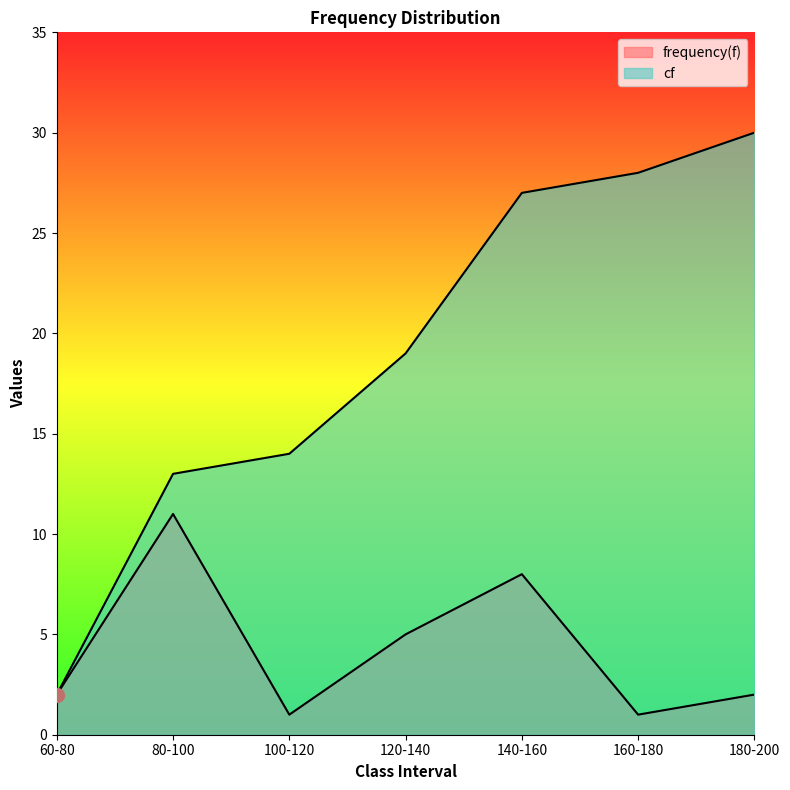

What position from the right is 100-120?

5